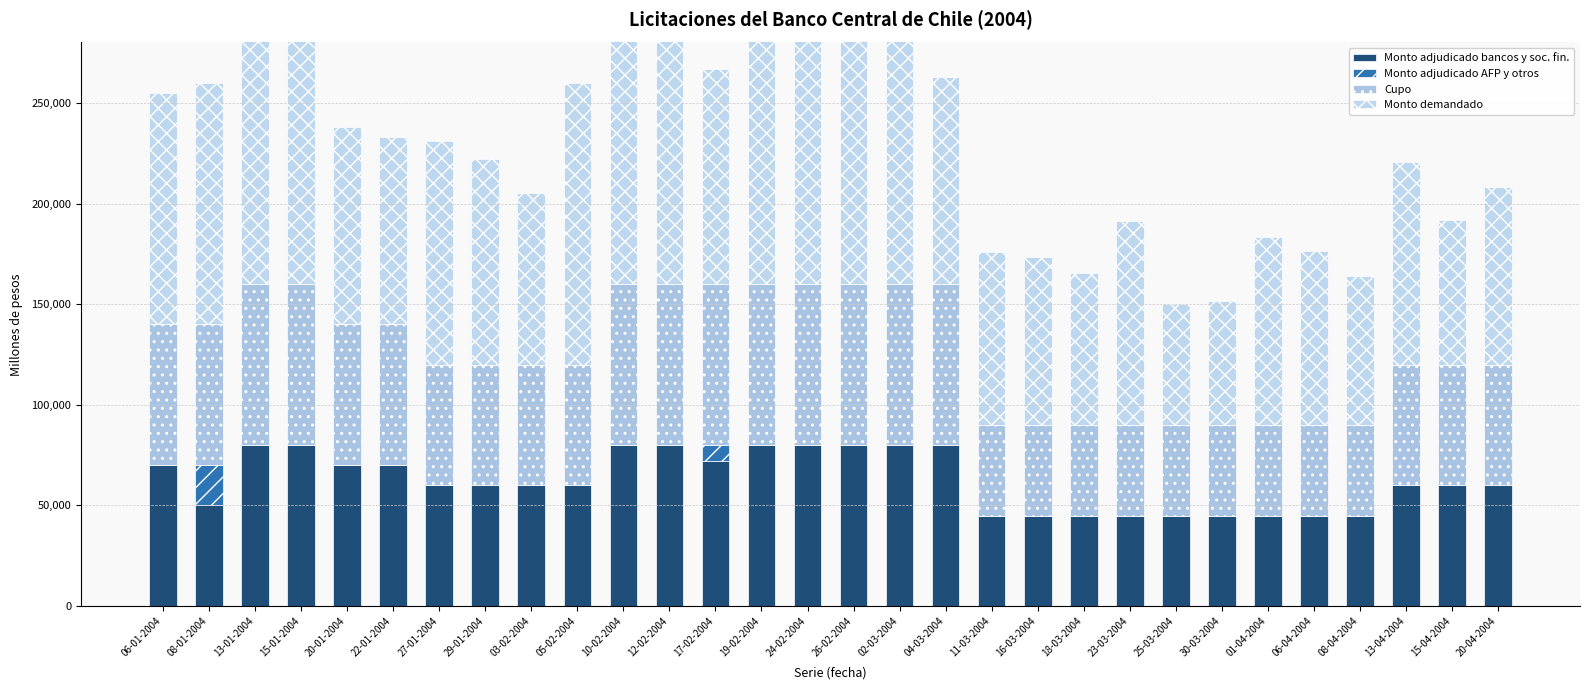

Reading left to right, list all the values displayed in this chart.

Monto adjudicado bancos y soc. fin.: 70000	50000	80000	80000	70000	70000	60000	60000	60000	60000	80000	80000	72000	80000	80000	80000	80000	80000	45000	45000	45000	45000	45000	45000	45000	45000	45000	60000	60000	60000
Monto adjudicado AFP y otros: 0	20000	0	0	0	0	0	0	0	0	0	0	8000	0	0	0	0	0	0	0	0	0	0	0	0	0	0	0	0	0
Cupo: 70000	70000	80000	80000	70000	70000	60000	60000	60000	60000	80000	80000	80000	80000	80000	80000	80000	80000	45000	45000	45000	45000	45000	45000	45000	45000	45000	60000	60000	60000
Monto demandado: 115000	120000	178900	147000	98000	93000	111000	102000	85000	140000	186500	156000	107000	134000	133000	197000	147000	103000	86000	83500	75500	101400	60000	61500	93250	86500	74000	100600	72000	88000